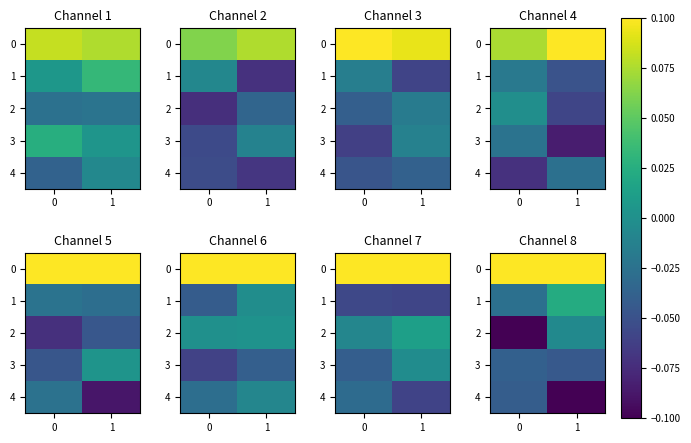

The 4 series shows -0.1 at 0. True or false?

False